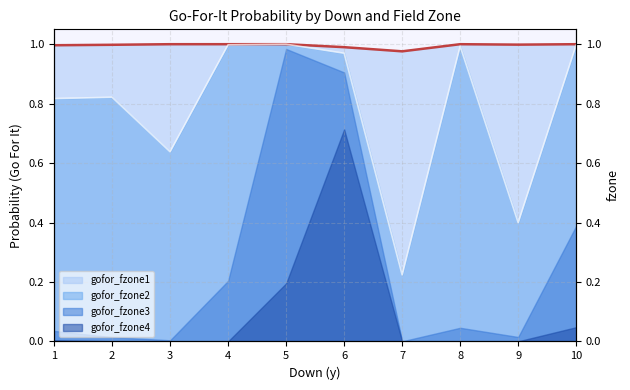

What is the value of the gofor_fzone1_line point at the 1st from the left?

1.0